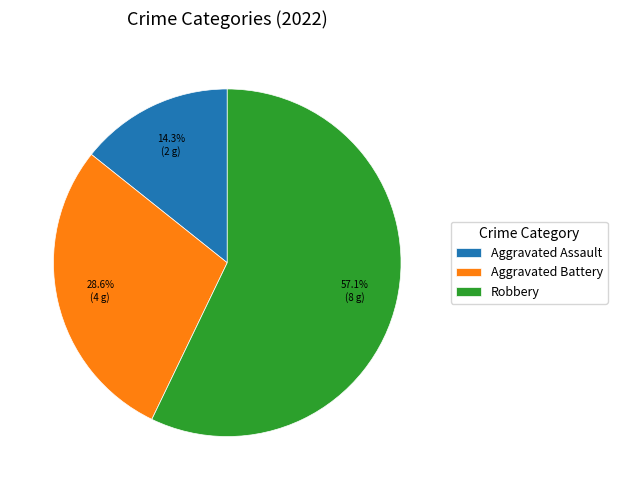

To the nearest percent, what is the difference between the Aggravated Battery and Aggravated Assault slice percentages?

14%